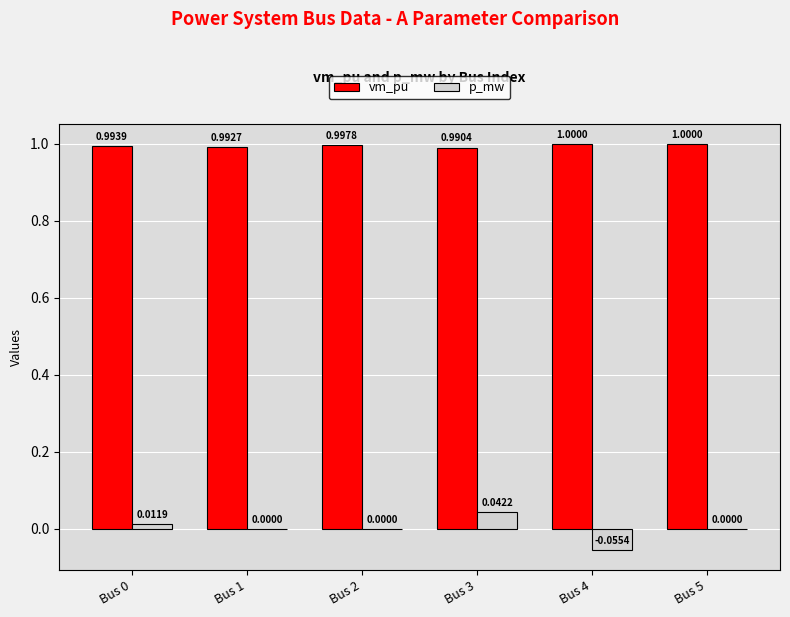

Which series changed the most between Bus 0 and Bus 4?

p_mw